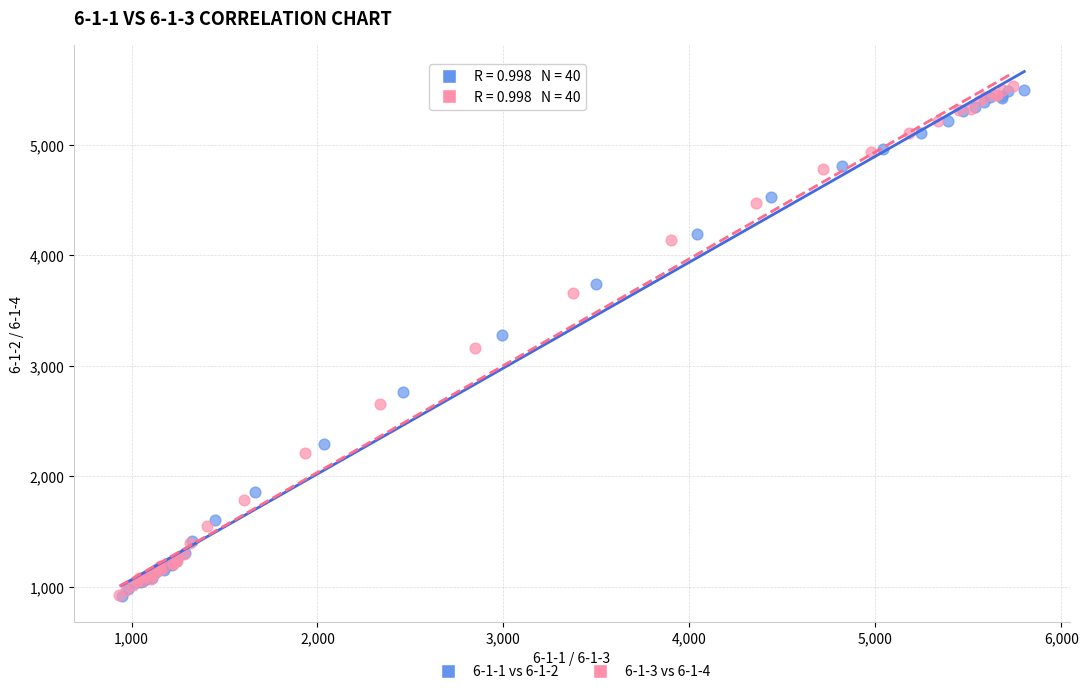

What are all the series names shown in the legend?

6-1-1 vs 6-1-2, 6-1-3 vs 6-1-4